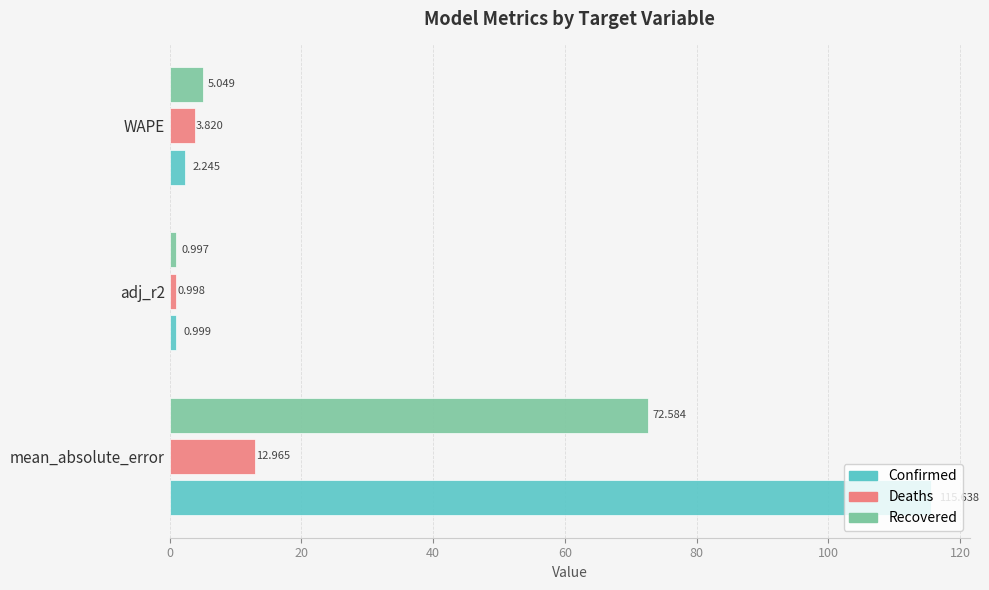

At which label is Recovered closest to 36?

WAPE